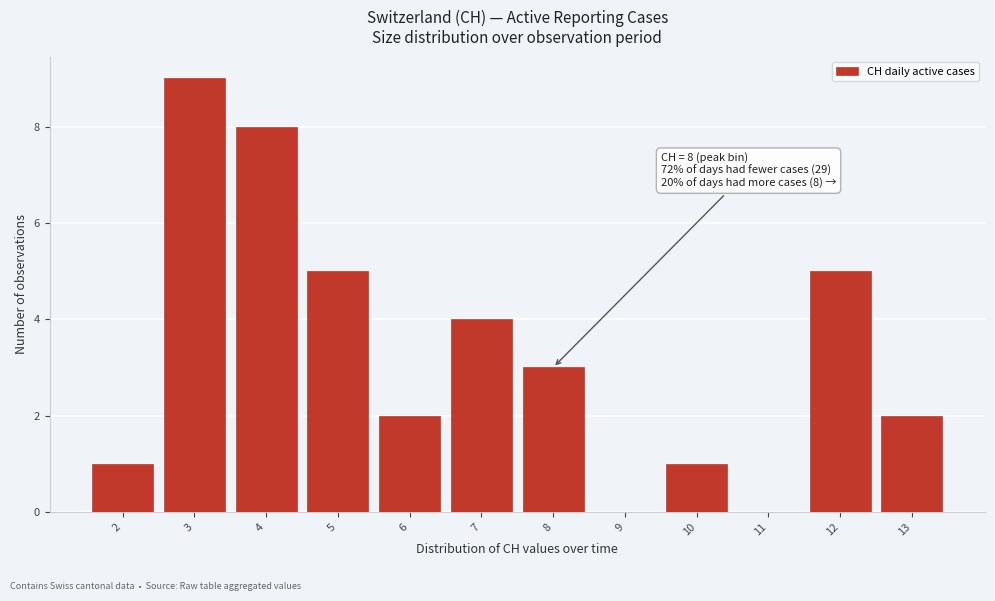

Which range on the x-axis has the tallest bar?

2.5 to 3.5